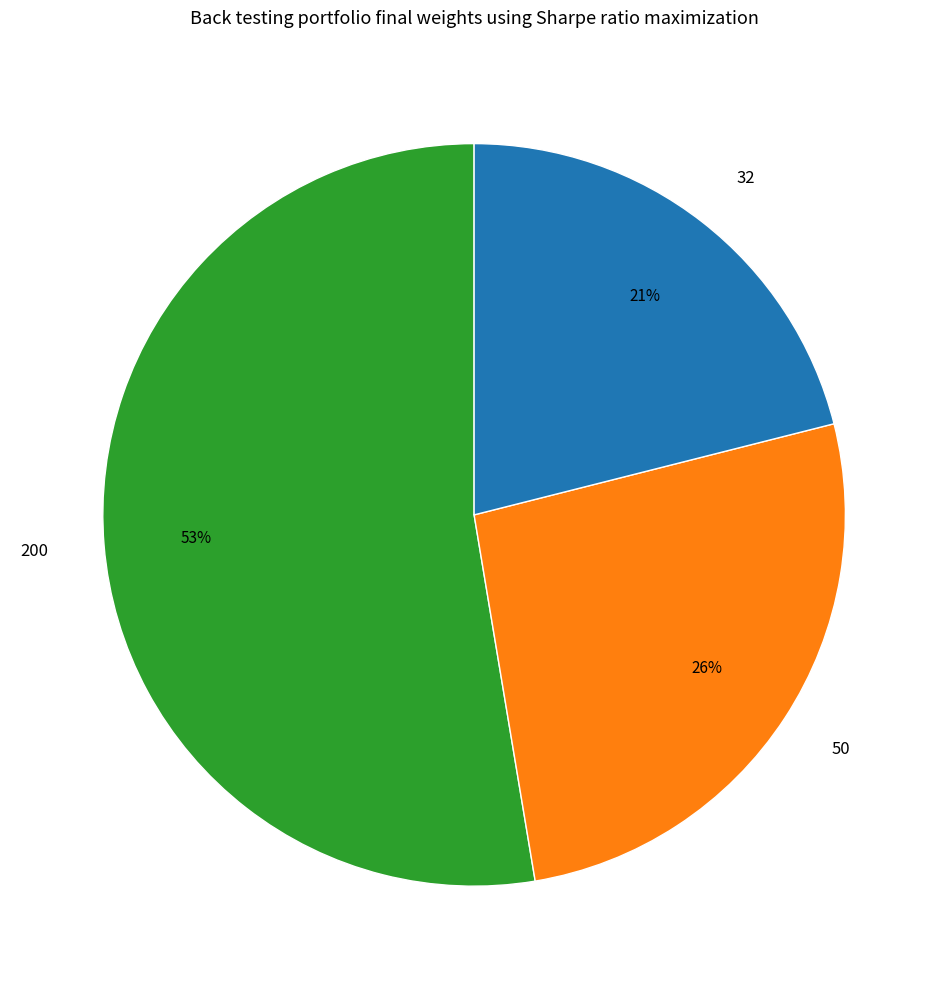

Combined, do 32 and 200 account for over 50%?

Yes